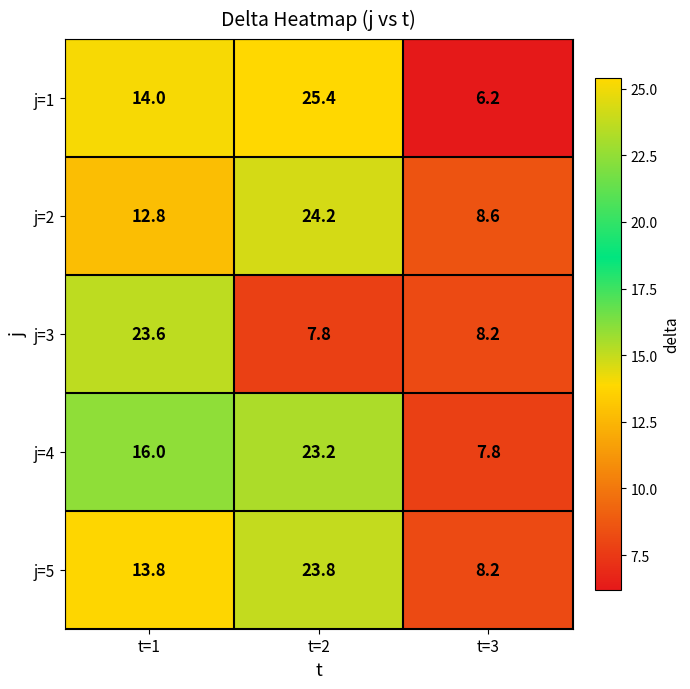

What is the sum of all j=1 values?

45.6